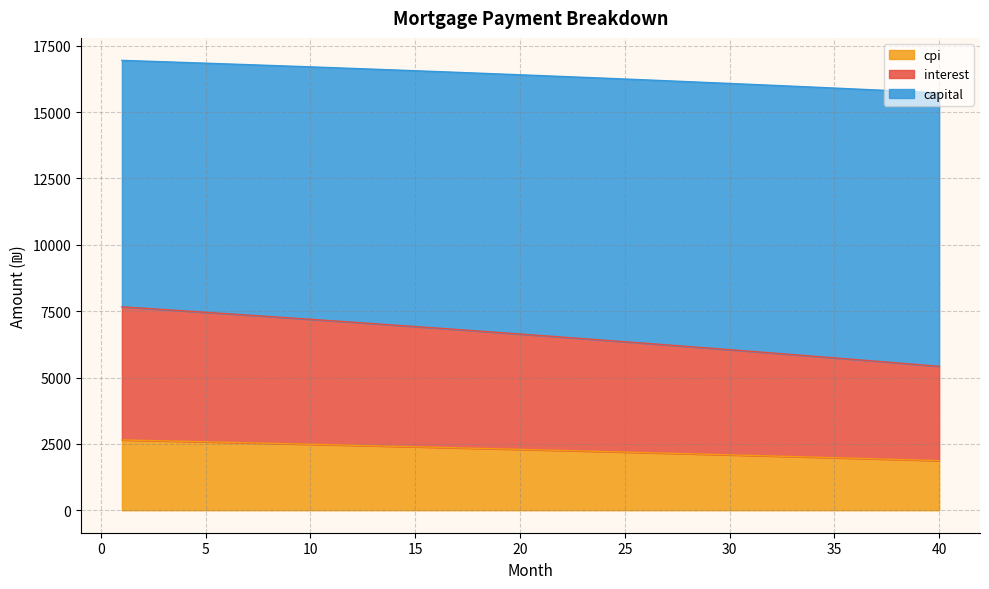

At which label does cpi reach its minimum?

40